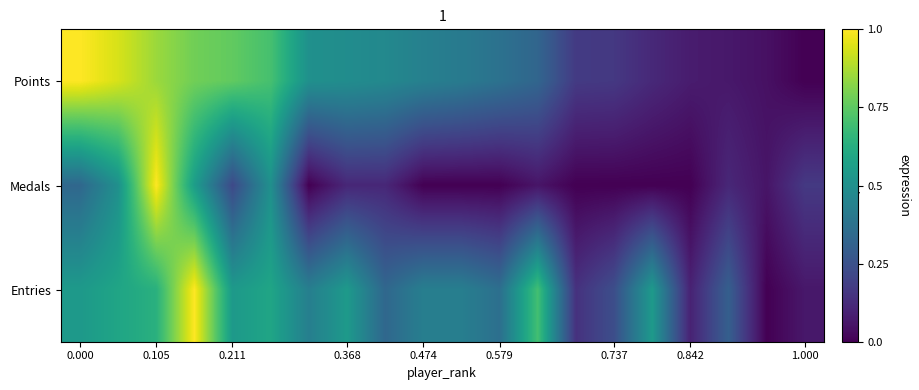

Which series has the largest total across all categories?

Points